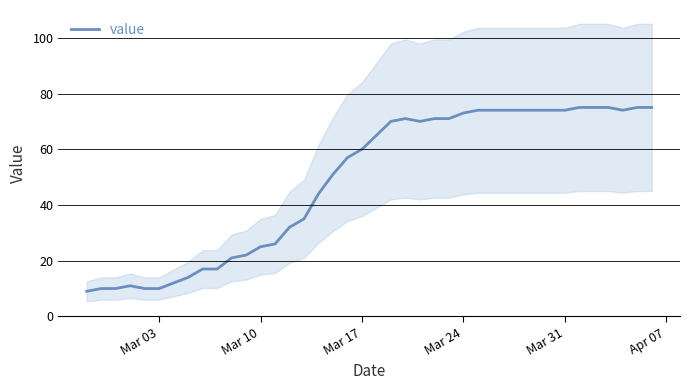

How many values are below 65?

20